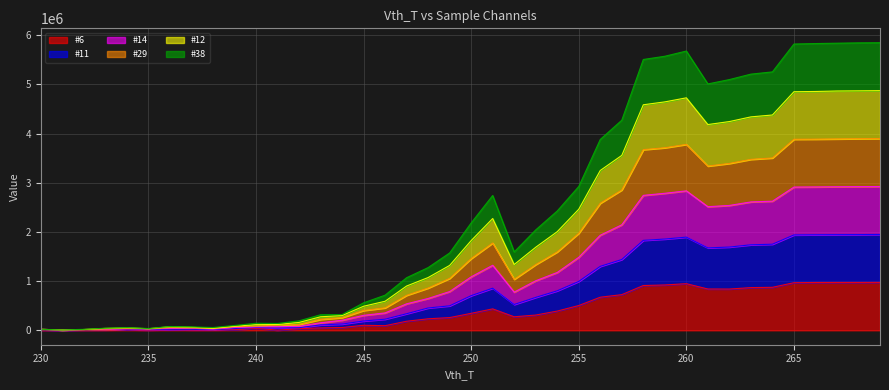

The value of #14 at 234 is 54070. True or false?

False